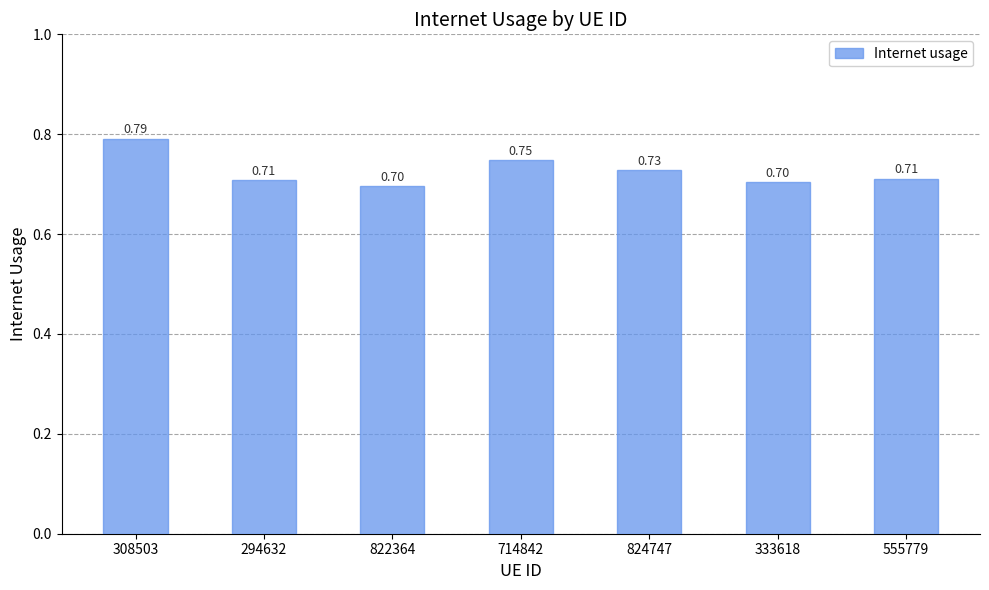

What is the sum of all values?

5.1